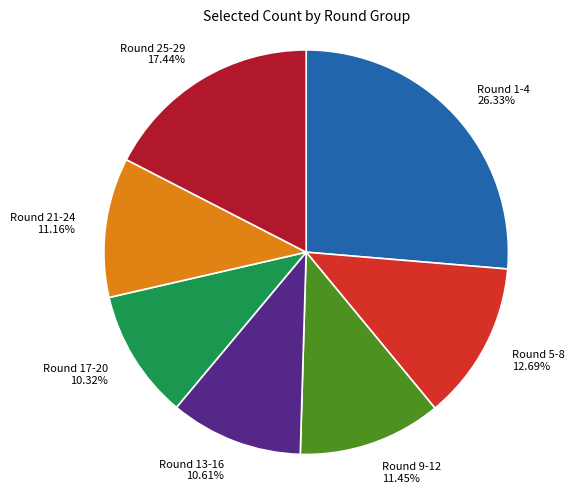

Which category has the biggest portion of the pie?

Round 1-4 26.33%